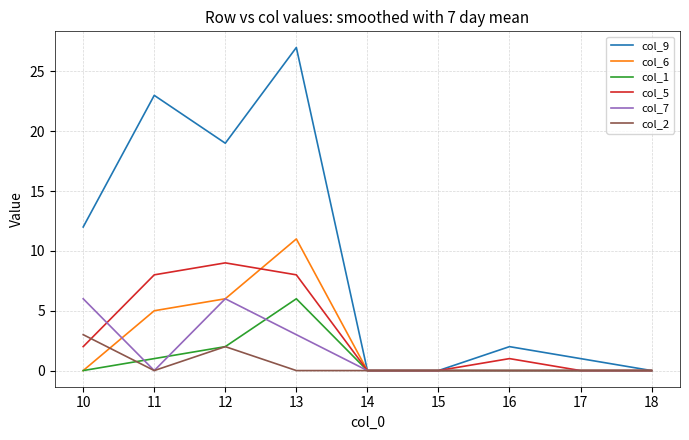

What is the spread (max minus min) of values at 16?

2